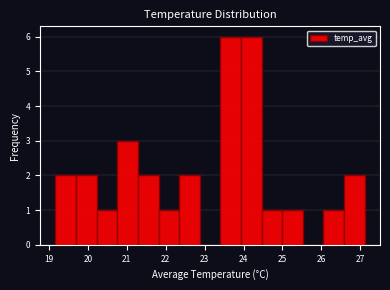

Reading left to right, list every bar in this chart as the range it spans on the x-axis followed by its height. Neither the bar edges nor the heights are printed on the chart, so give them approximately, as read against the axes.

19.2 to 19.7: 2
19.7 to 20.2: 2
20.2 to 20.8: 1
20.8 to 21.3: 3
21.3 to 21.8: 2
21.8 to 22.3: 1
22.3 to 22.9: 2
22.9 to 23.4: 0
23.4 to 23.9: 6
23.9 to 24.5: 6
24.5 to 25.0: 1
25.0 to 25.5: 1
25.5 to 26.1: 0
26.1 to 26.6: 1
26.6 to 27.1: 2